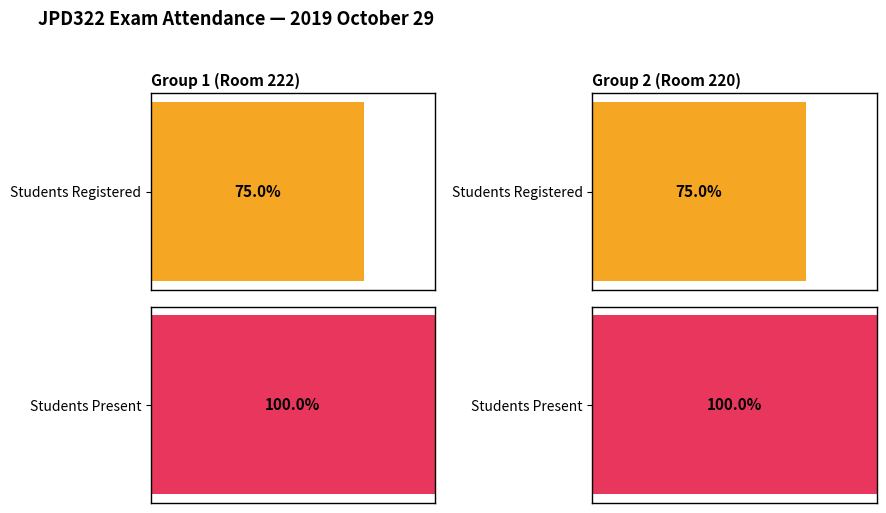

How many bars are there in total?

4